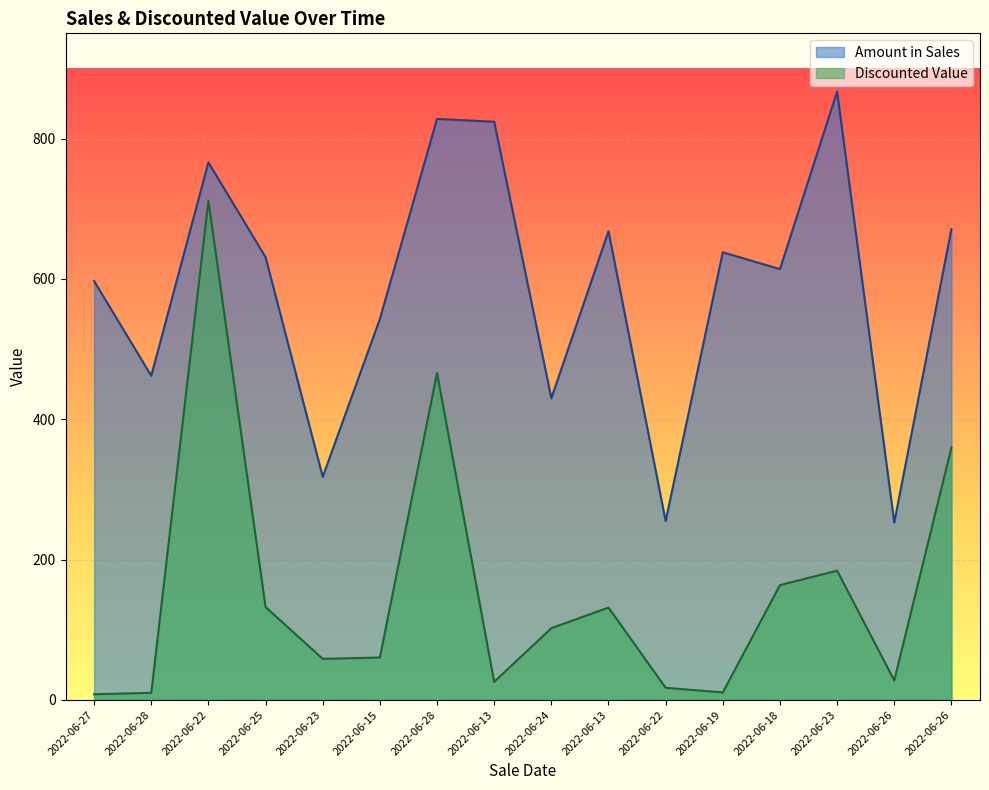

True or false: Discounted Value and Amount in Sales cross at least once.

False